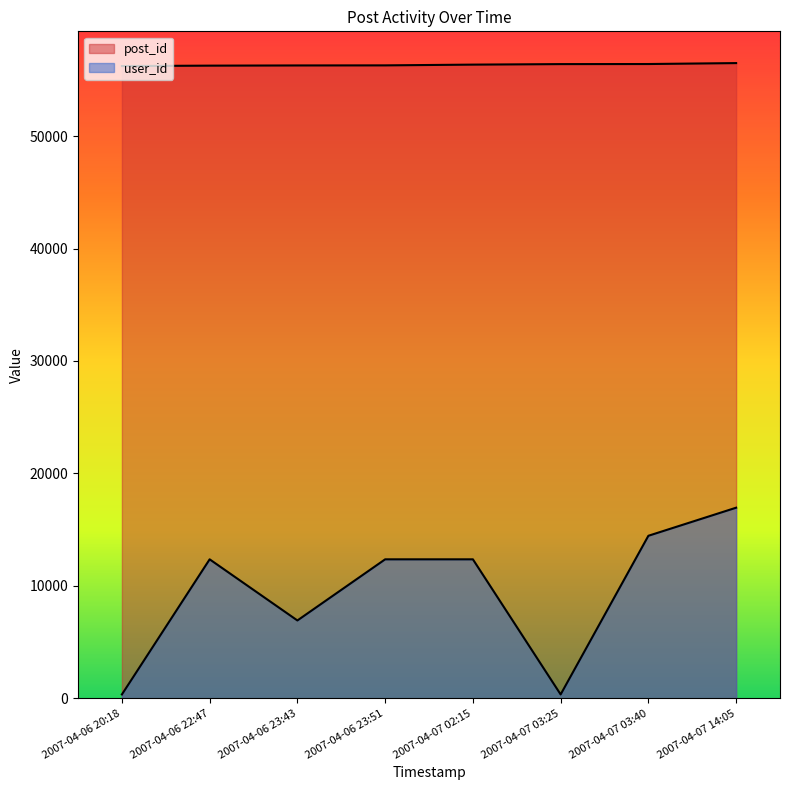

Between 2007-04-06 22:47 and 2007-04-07 02:15, which series saw the biggest shift?

post_id